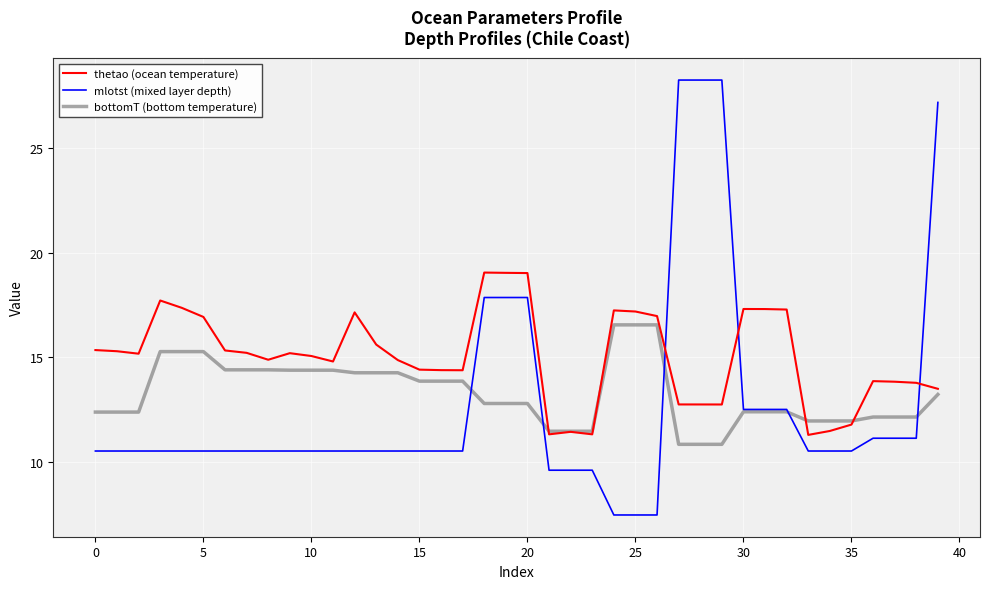

List the series in order of their peak value, lowest first.

bottomT (bottom temperature), thetao (ocean temperature), mlotst (mixed layer depth)